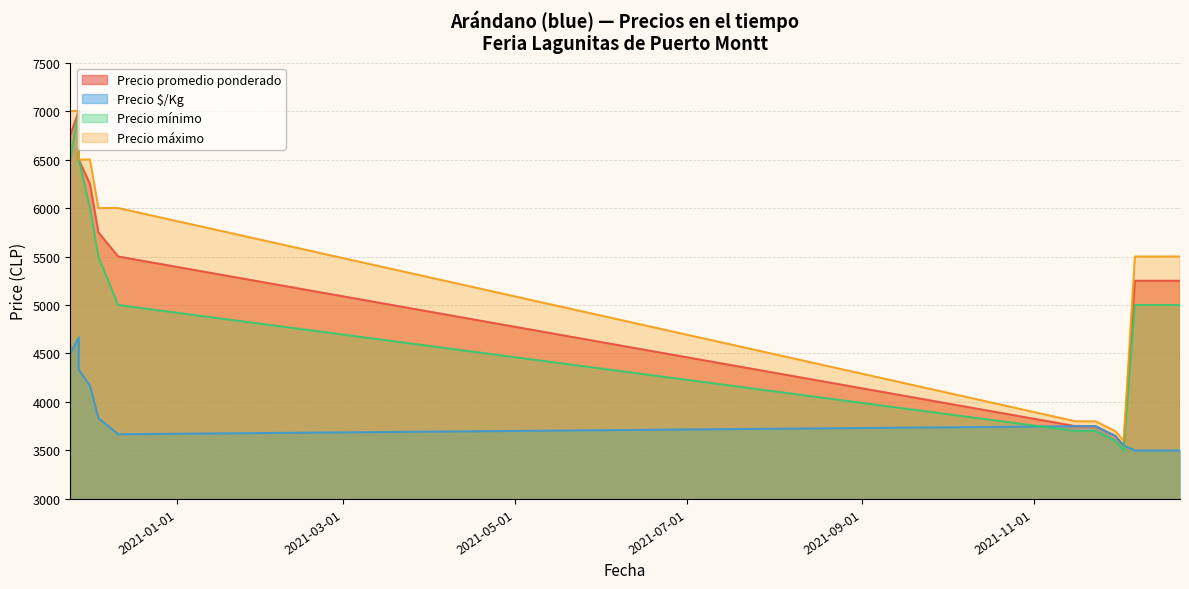

At which label does Precio $/Kg reach its minimum?

2021-12-14